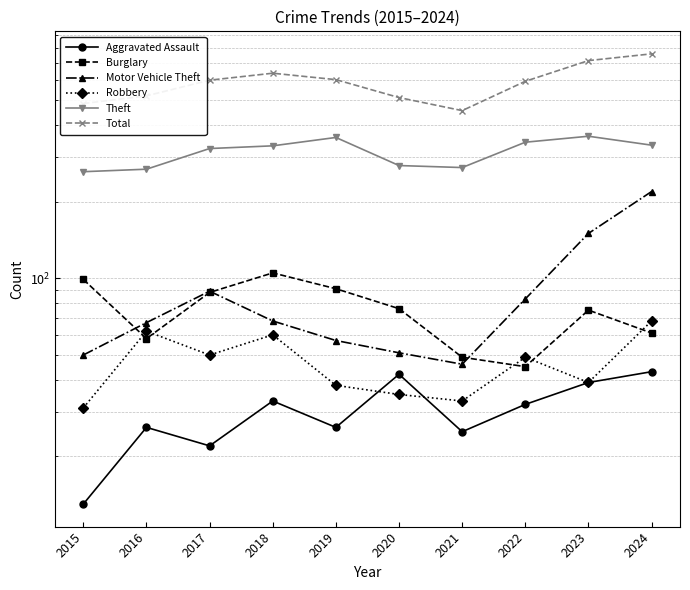

How many lines are shown in the chart?

6